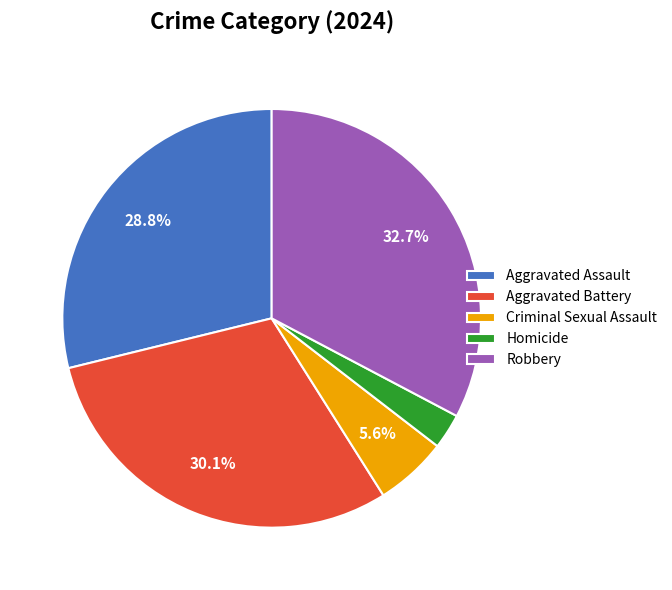

To the nearest percent, what is the difference between the Criminal Sexual Assault and Aggravated Battery slice percentages?

25%